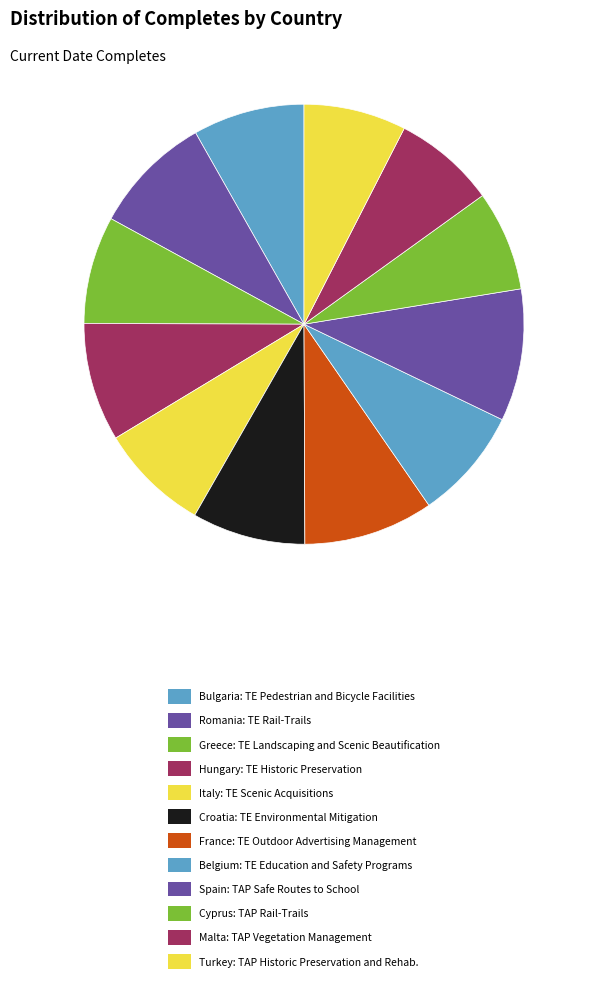

How many slices are in this pie chart?

12